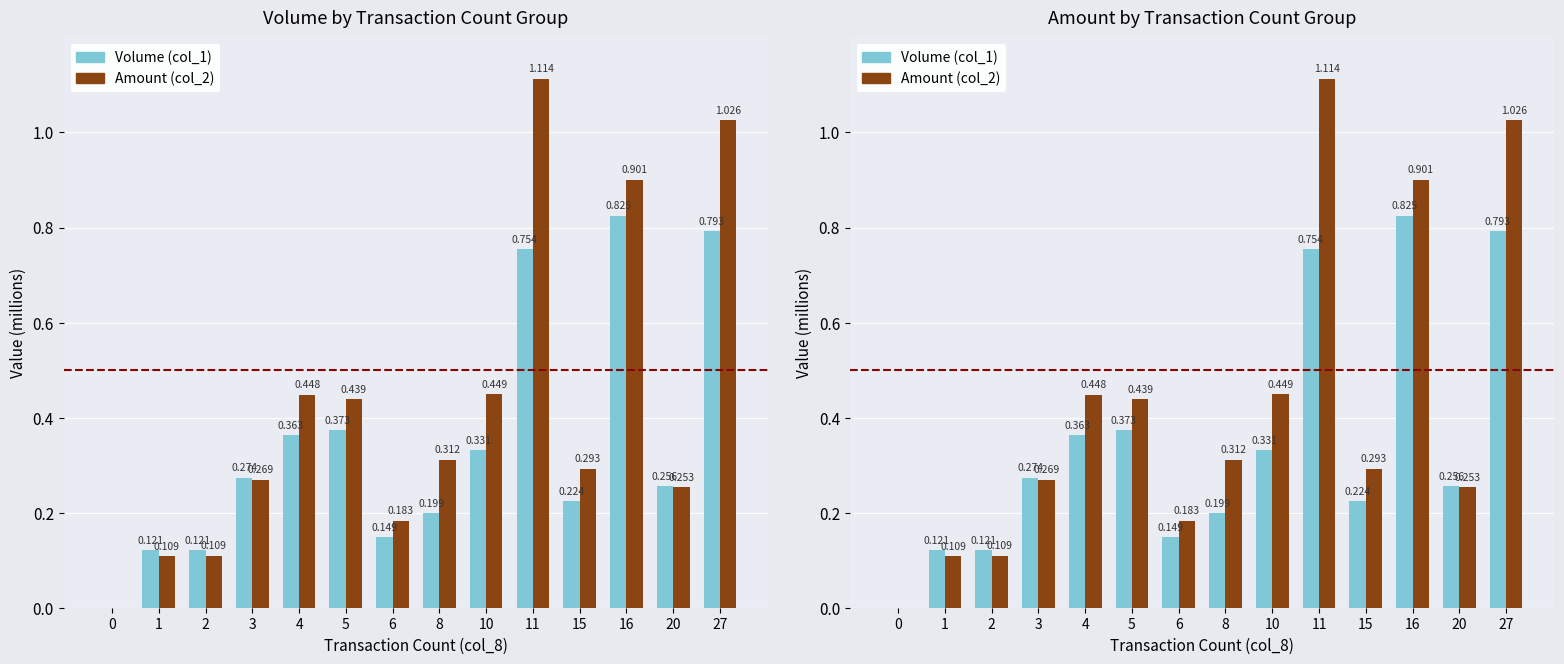

True or false: Volume (col_1) has a value of 0.1 at 20.

False